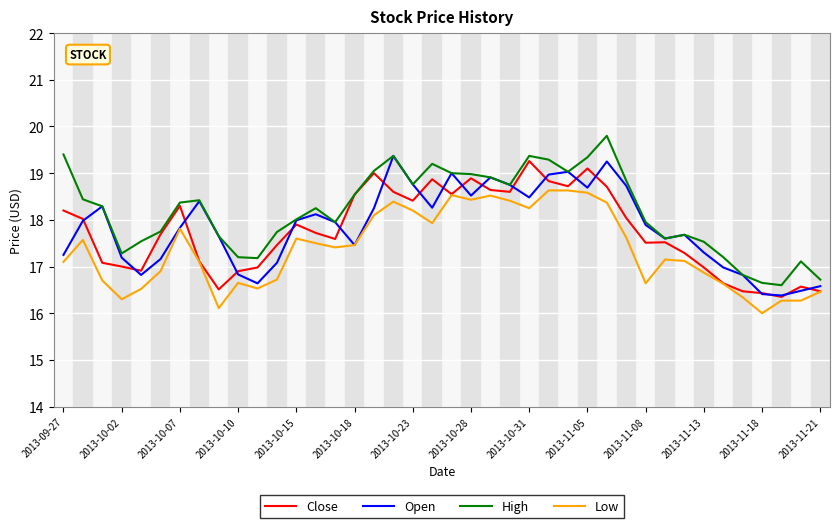

What is the maximum value for Open?

19.4